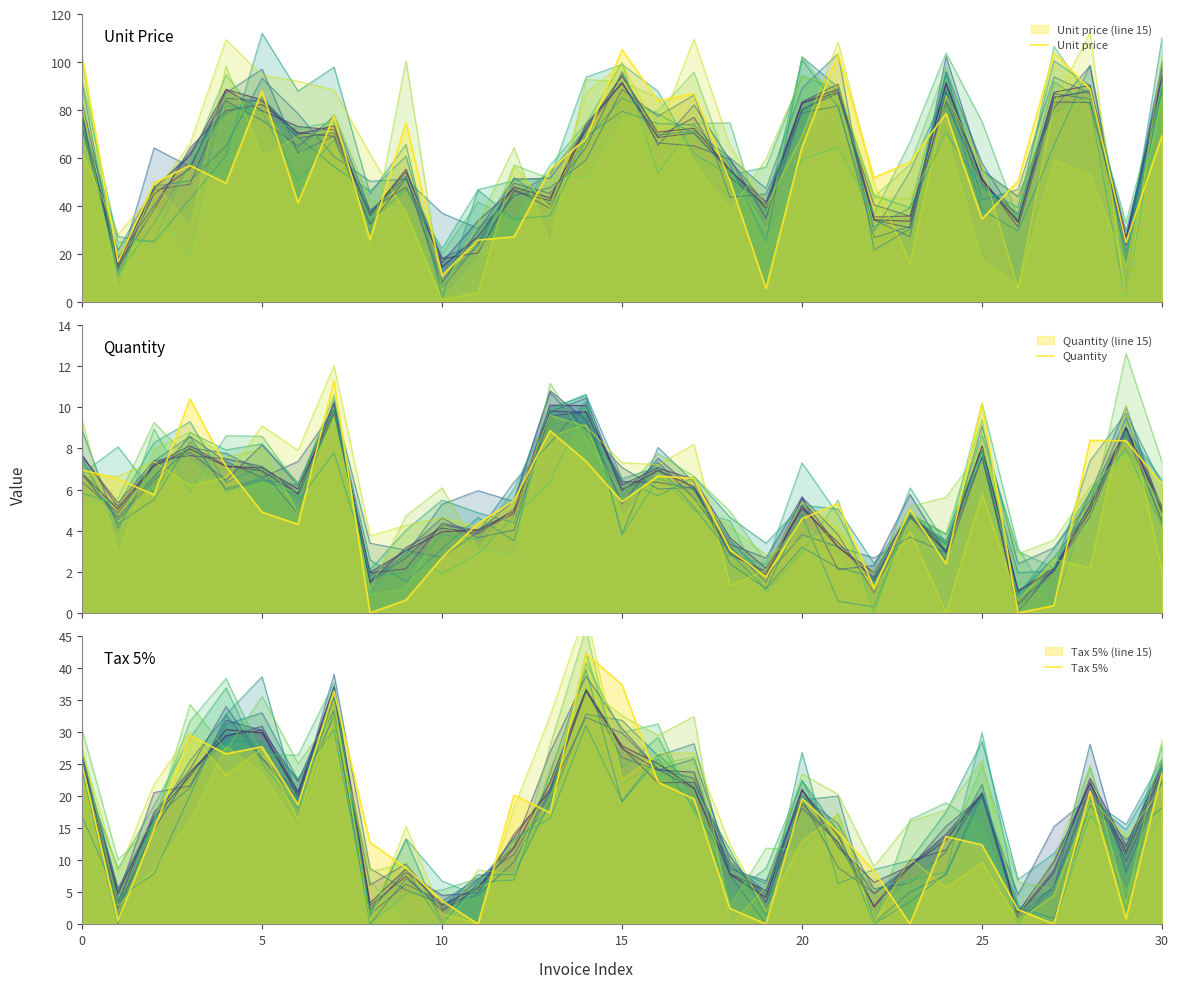

In Tax 5%, how many points are higher than both neighbors (excluding endpoints)?

8